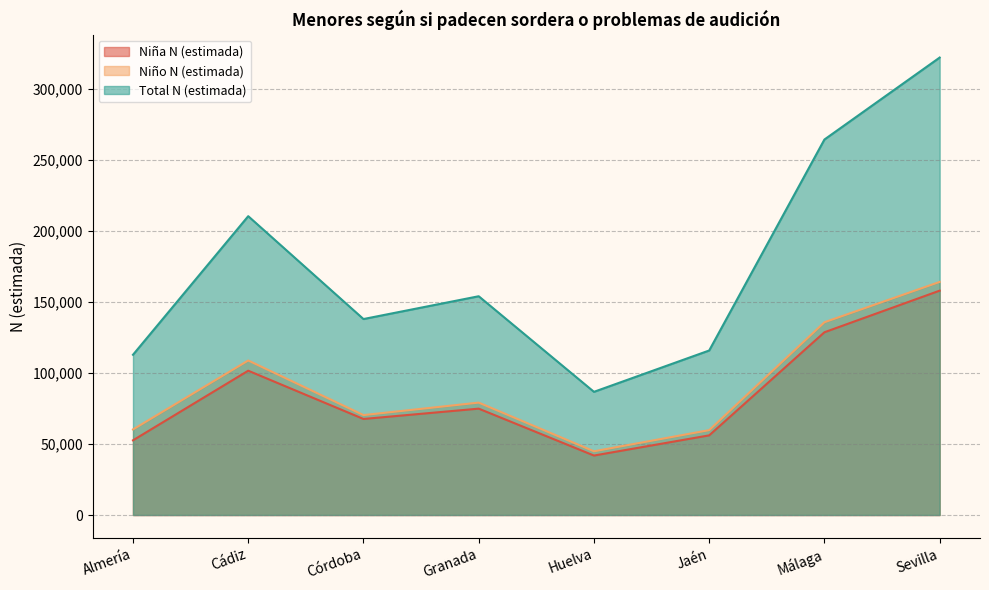

What are all the series names shown in the legend?

Niña N (estimada), Niño N (estimada), Total N (estimada)